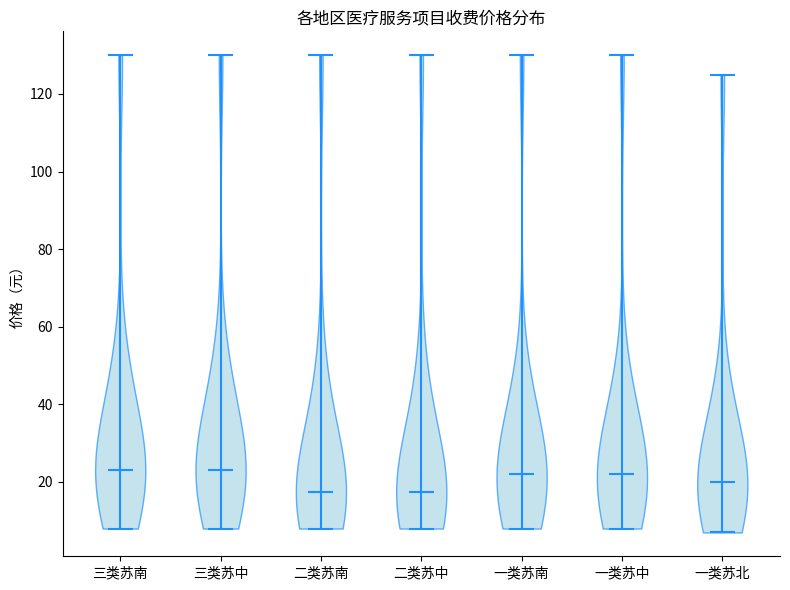

Where does the median line of the violin for 一类苏北 sit on the y-axis? The values are not printed on the chart, so give them approximately, as read against the axis.

20